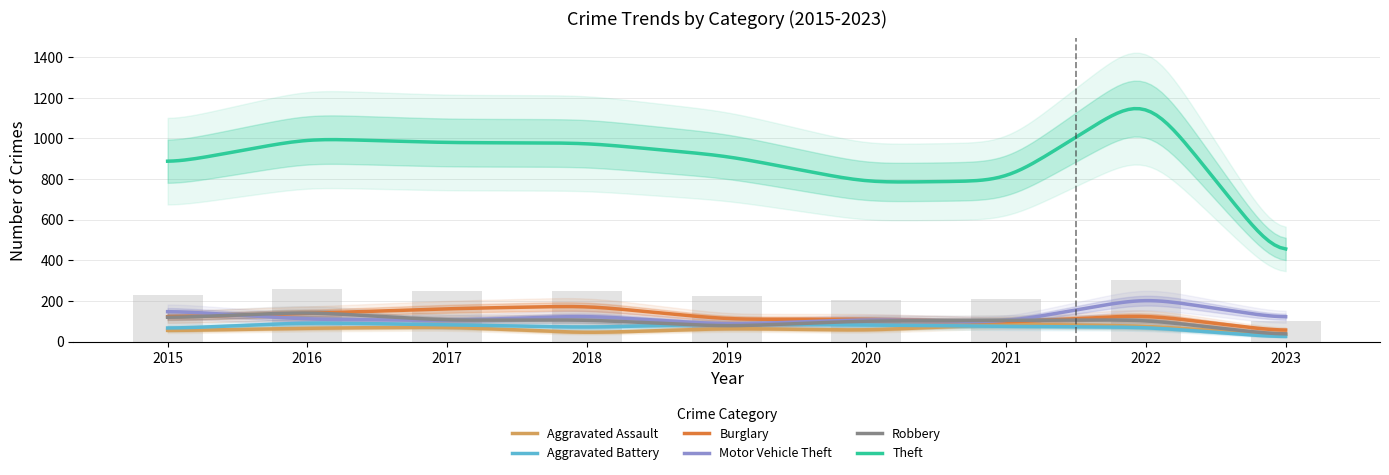

Are the bars horizontal?

No